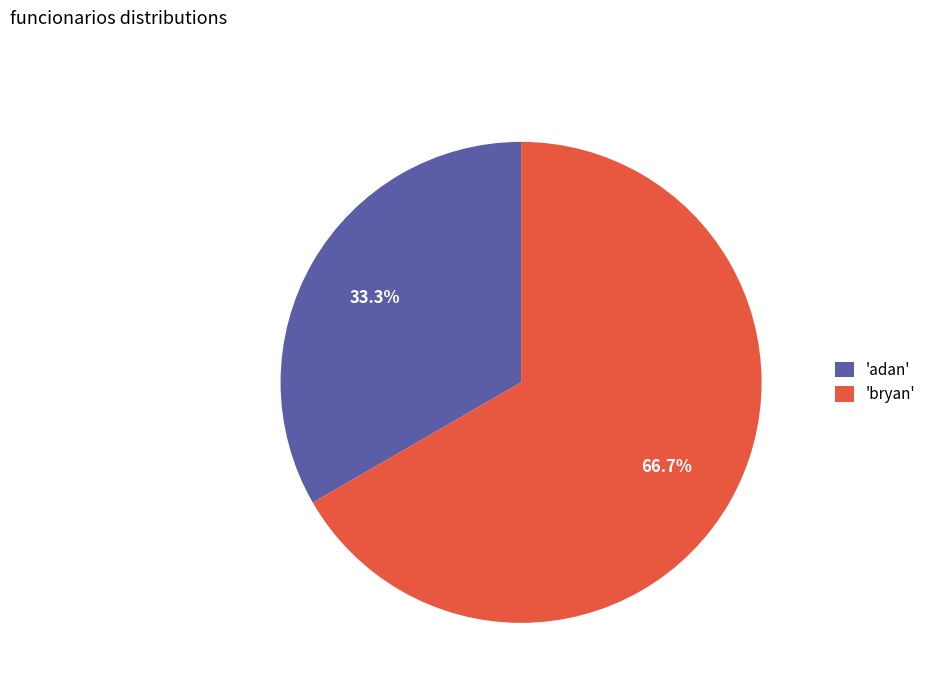

How much of the chart is everything except 'bryan'?

33.3%